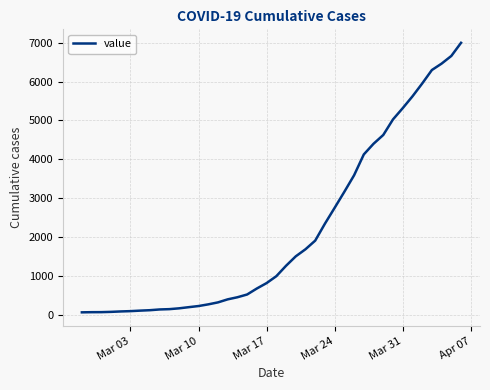

What is the greatest value displayed?

6995